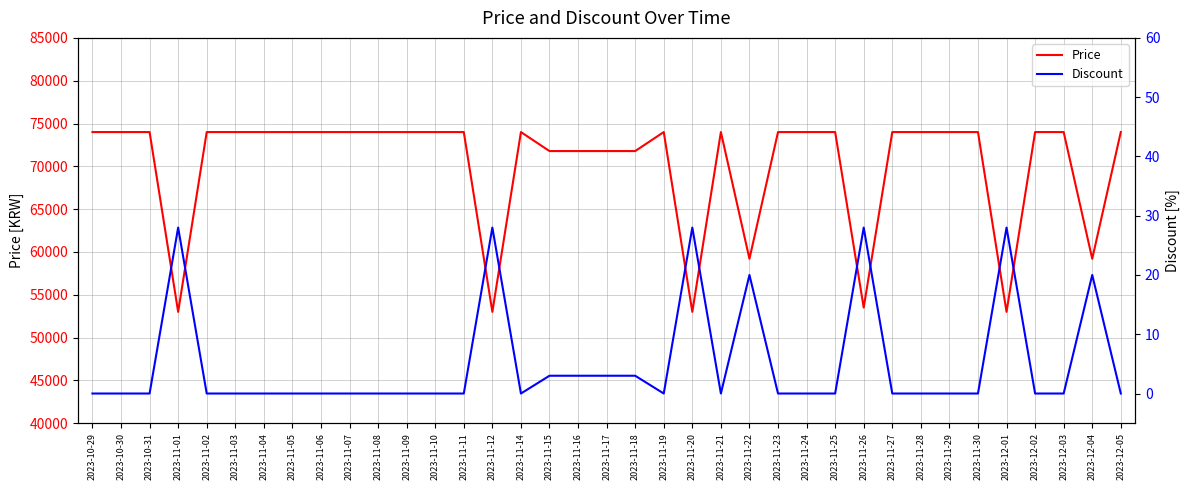

What is the total value across all series at 2023-11-03?

74000